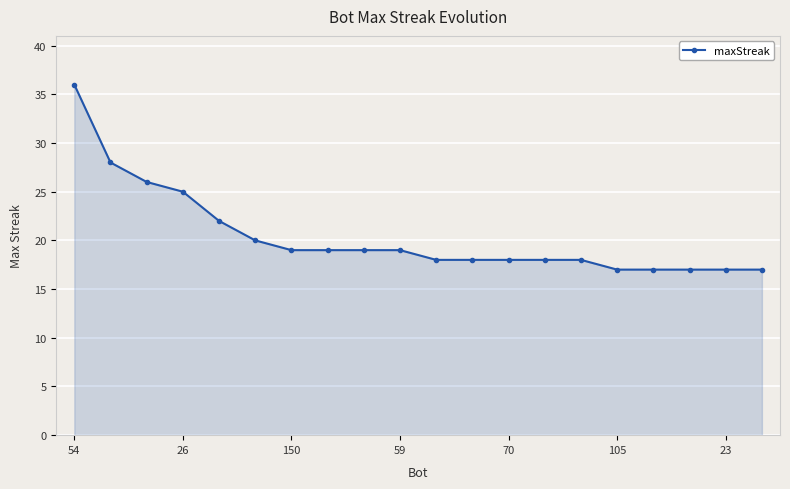

What is the value of the 8th point from the left?

19